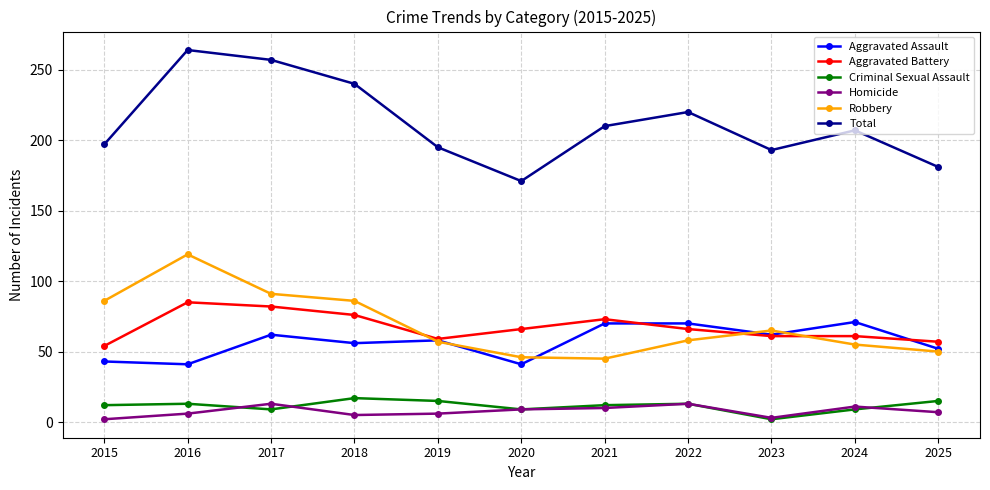

Read the Aggravated Assault value at 2023.

62